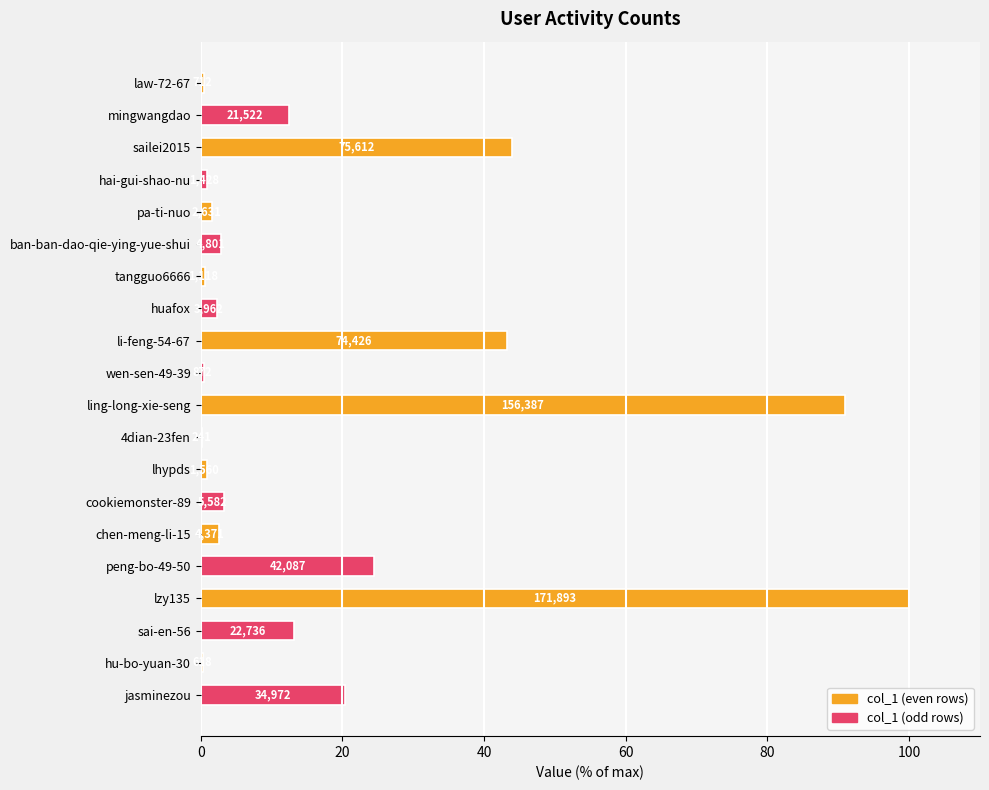

Are the bars horizontal?

Yes